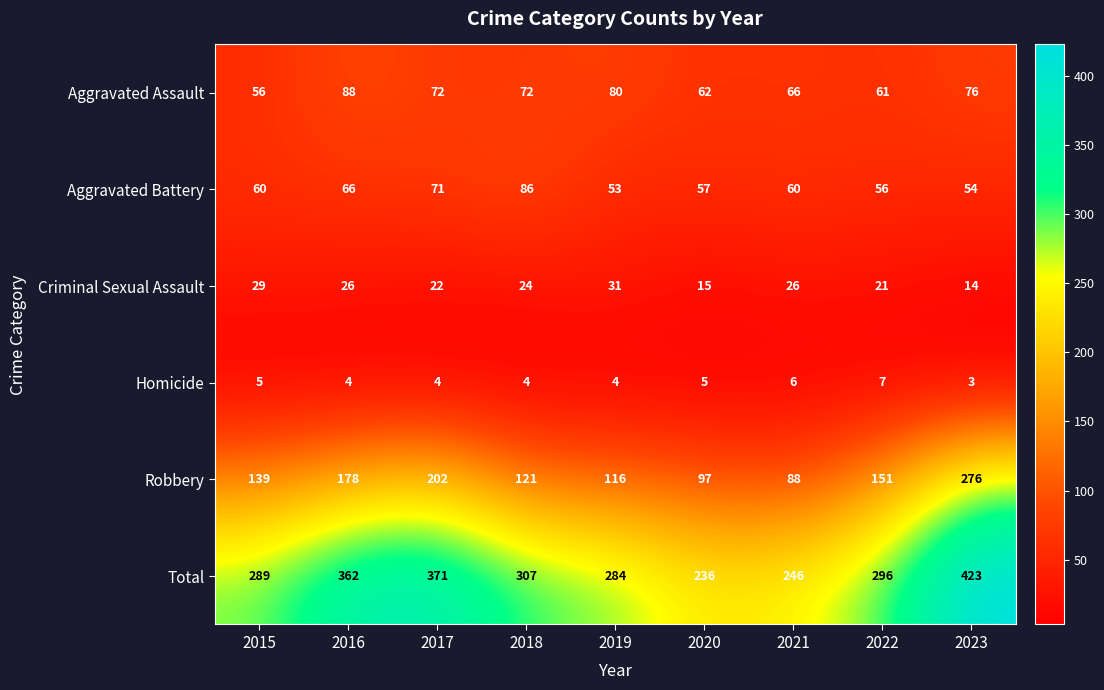

What is the difference between the maximum and minimum values in the Aggravated Assault series?

32